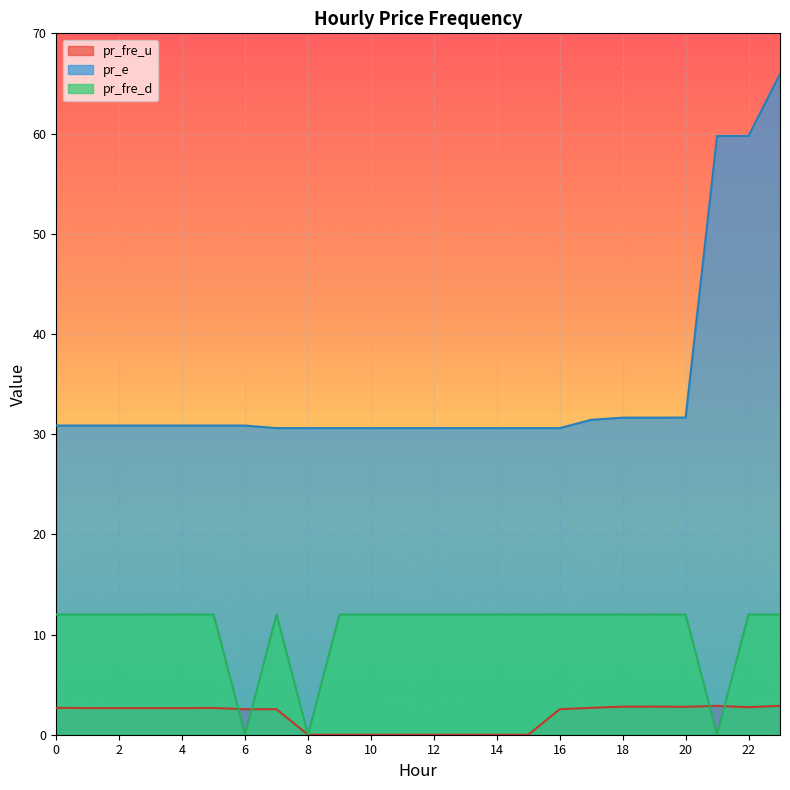

What is the greatest value displayed?

66.0